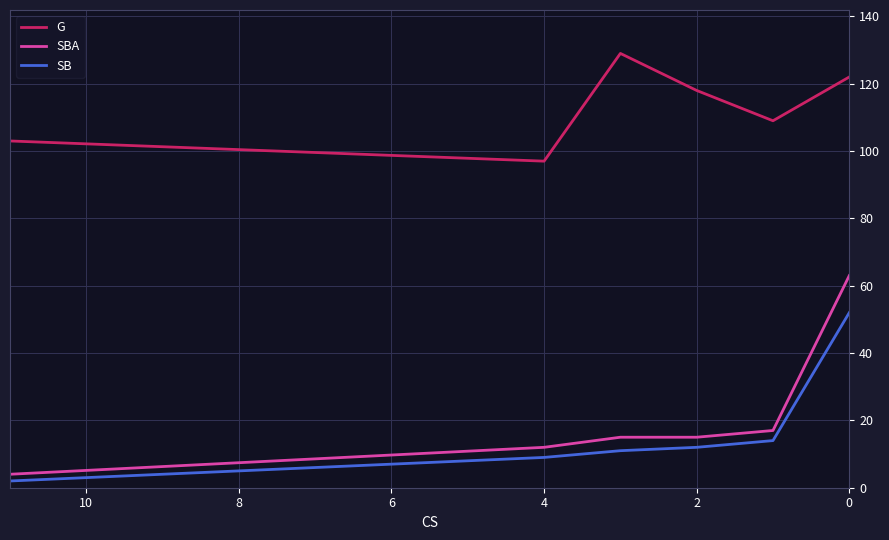

What is the average value of the G series?

113